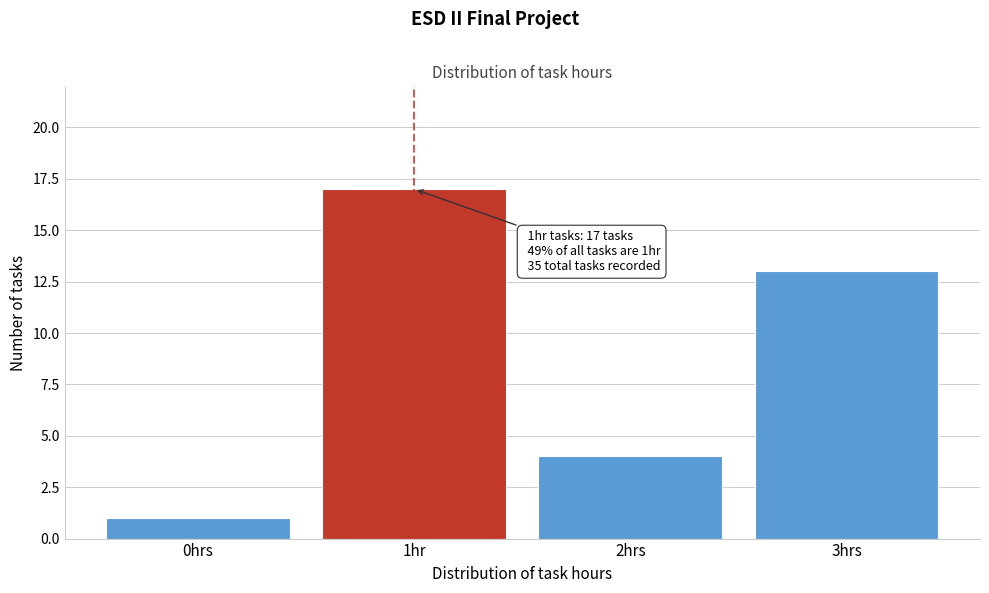

Reading right to left, list all the values displayed in this chart.

3hrs=13	2hrs=4	1hr=17	0hrs=1